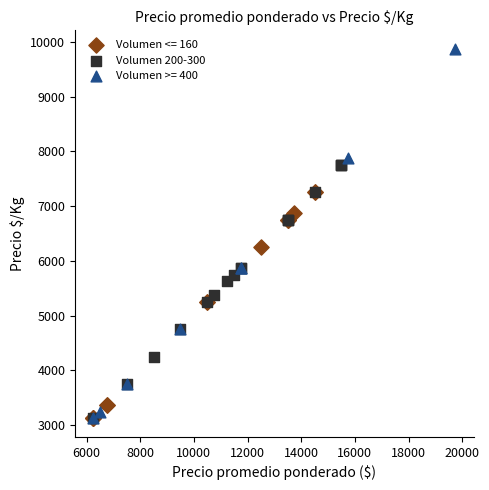

Which series reaches the maximum Y coordinate?

Volumen >= 400